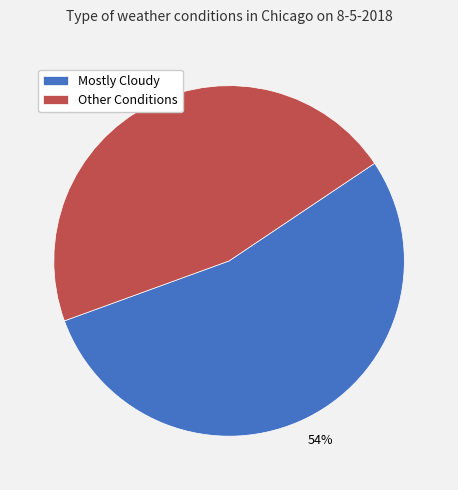

Is there any slice that represents more than half of the pie?

Yes